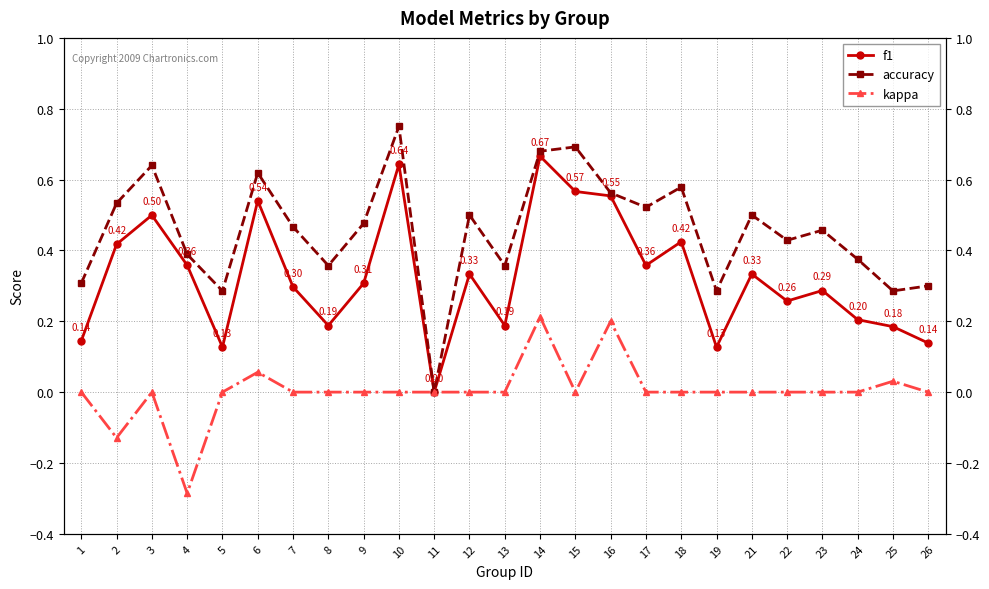

Reading right to left, what are all the values shown in this chart?

f1: 26=0.1	25=0.2	24=0.2	23=0.3	22=0.3	21=0.3	19=0.1	18=0.4	17=0.4	16=0.6	15=0.6	14=0.7	13=0.2	12=0.3	11=0.0	10=0.6	9=0.3	8=0.2	7=0.3	6=0.5	5=0.1	4=0.4	3=0.5	2=0.4	1=0.1
accuracy: 26=0.3	25=0.3	24=0.4	23=0.5	22=0.4	21=0.5	19=0.3	18=0.6	17=0.5	16=0.6	15=0.7	14=0.7	13=0.4	12=0.5	11=0.0	10=0.8	9=0.5	8=0.4	7=0.5	6=0.6	5=0.3	4=0.4	3=0.6	2=0.5	1=0.3
kappa: 26=0.0	25=0.0	24=0.0	23=0.0	22=0.0	21=0.0	19=0.0	18=0.0	17=0.0	16=0.2	15=0.0	14=0.2	13=0.0	12=0.0	11=0.0	10=0.0	9=0.0	8=0.0	7=0.0	6=0.1	5=0.0	4=-0.3	3=0.0	2=-0.1	1=0.0